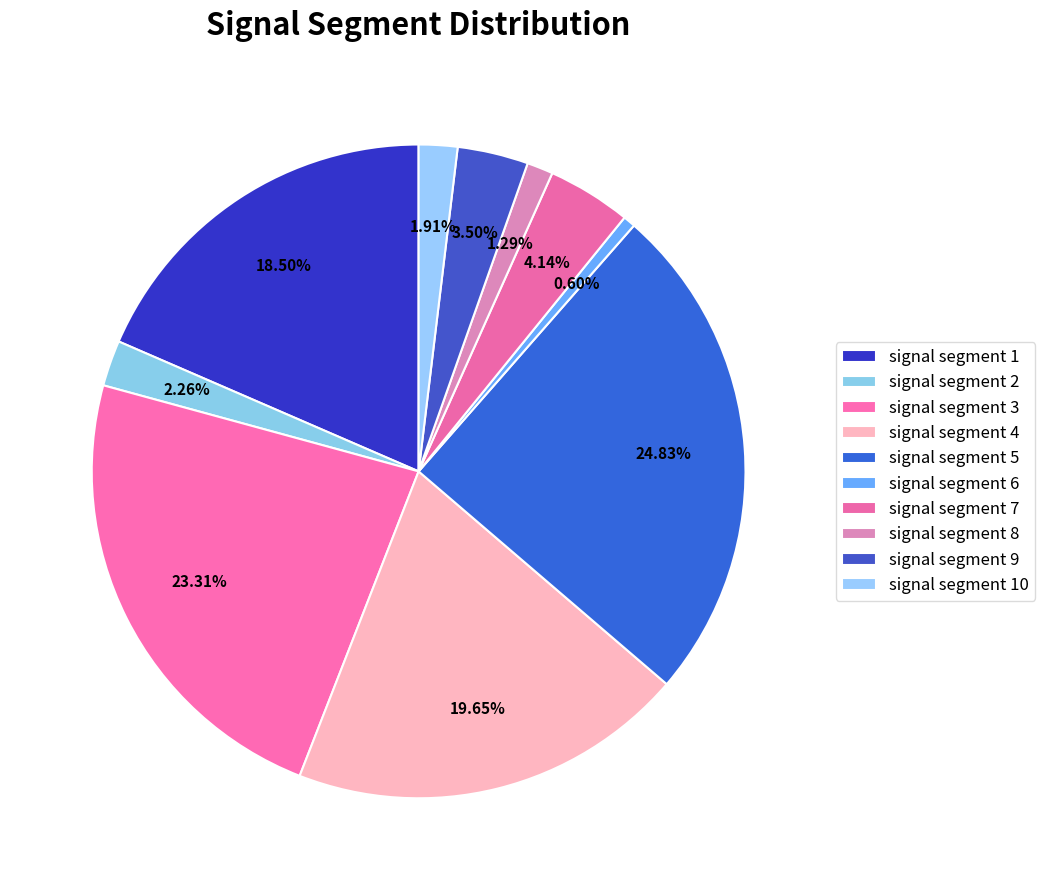

Rank the categories by value from highest to lowest.

signal segment 5, signal segment 3, signal segment 4, signal segment 1, signal segment 7, signal segment 9, signal segment 2, signal segment 10, signal segment 8, signal segment 6